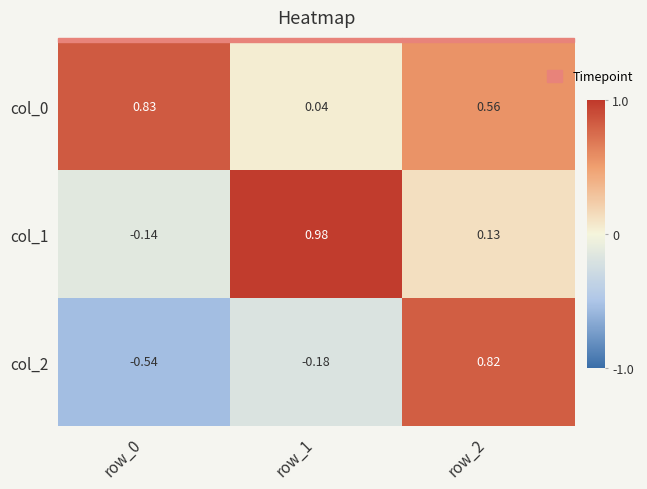

Between row_0 and row_2, which series saw the biggest shift?

col_2